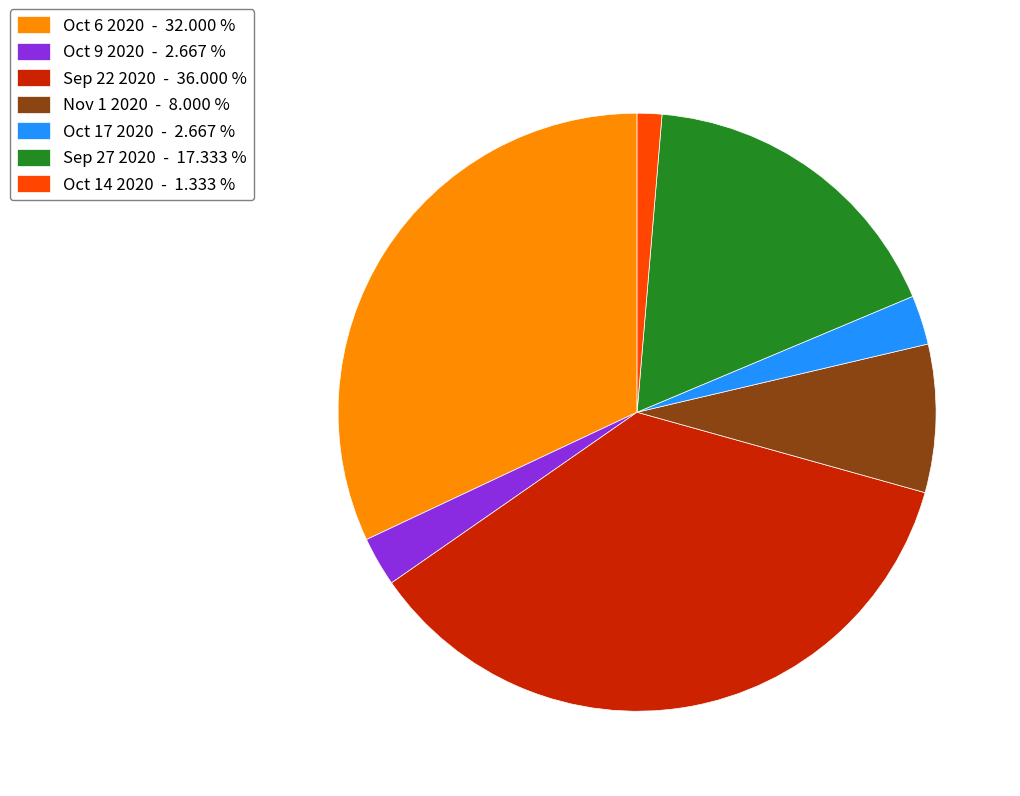

Approximately how many times larger is the value at Sep 27 2020 compared to Sep 22 2020?

0.5